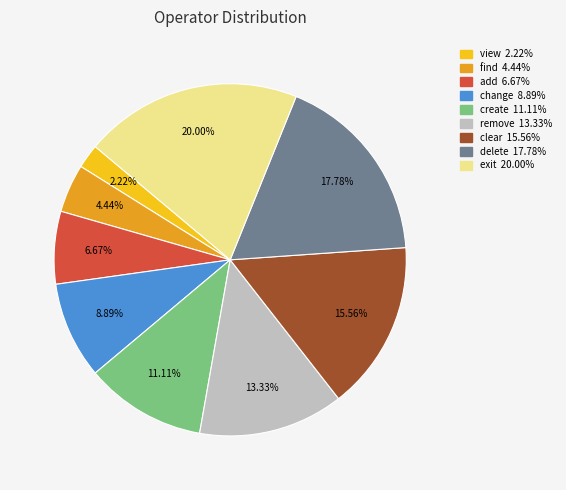

Rank the categories by value from highest to lowest.

exit, delete, clear, remove, create, change, add, find, view